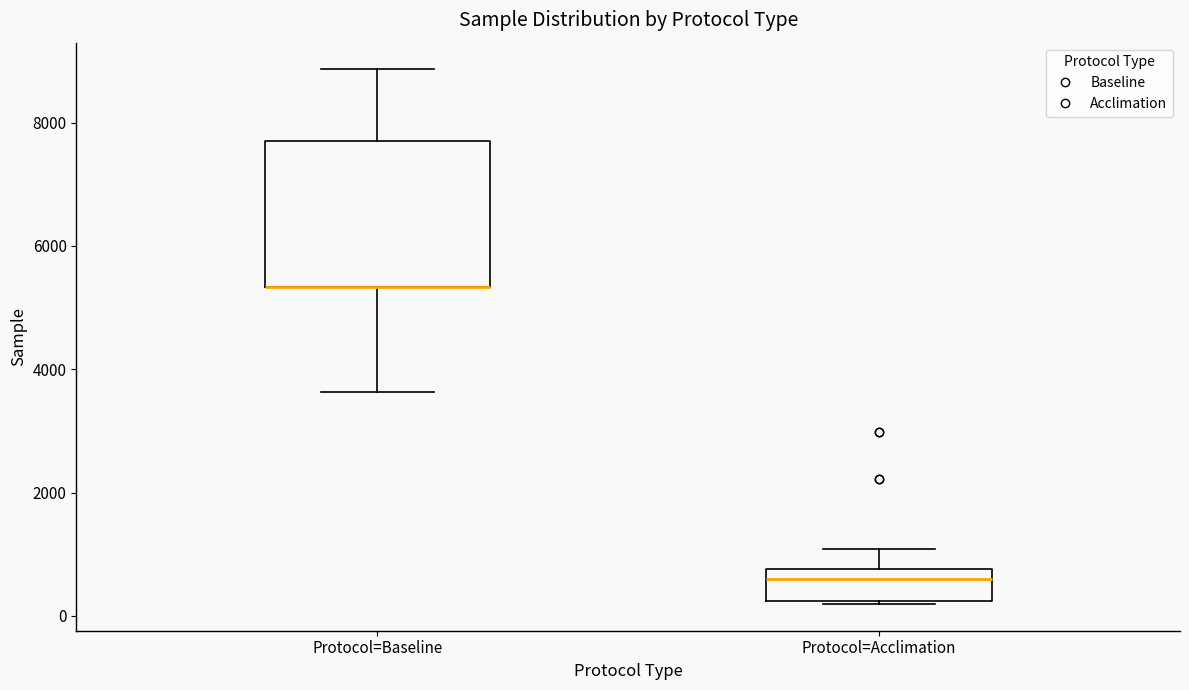

Reading left to right, transcribe this box plot: for each box, give where its median line is, the range the box spans, and where its two whiskers end, as read against the y-axis. The values are not printed on the chart, so give them approximately, as read against the axis.

Protocol=Baseline: median 5400 (drawn on the box's lower edge), box 5400 to 7800, whiskers 3600 to 8800
Protocol=Acclimation: median 600, box 200 to 800, whiskers 200 to 1000